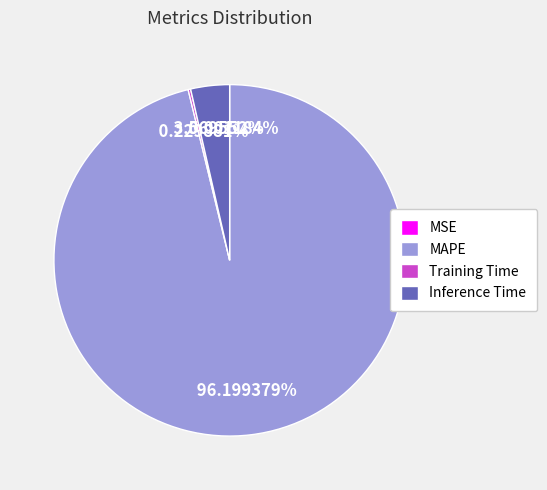

What percentage is the Inference Time slice, to the nearest percent?

4%